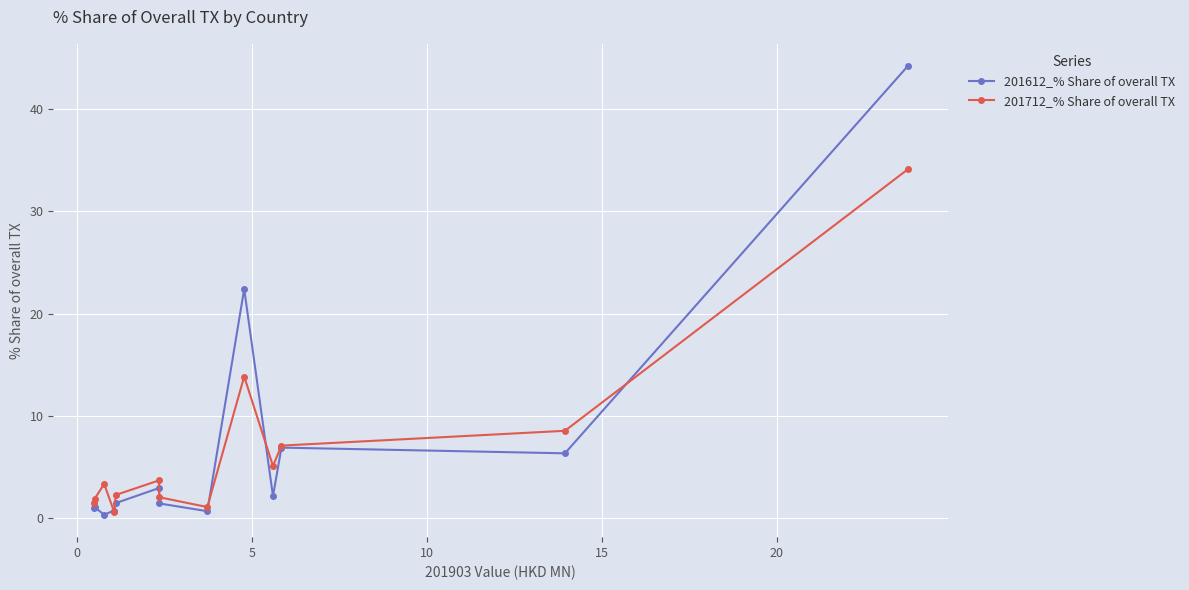

Which series has the widest spread of values?

201612_% Share of overall TX